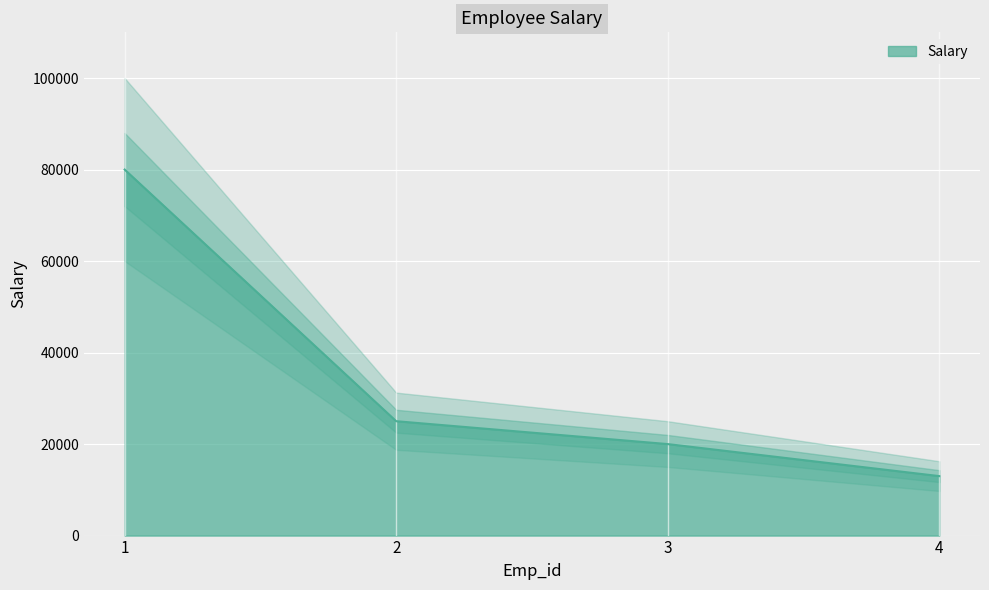

List the labels in order of Salary value, largest first.

1, 2, 3, 4